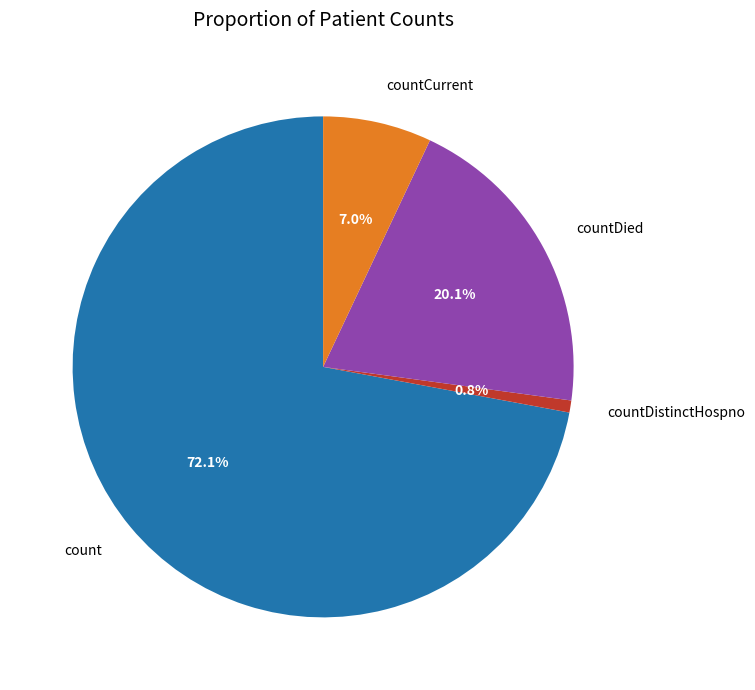

Combined, what portion of the pie is count and countDistinctHospno?

72.9%